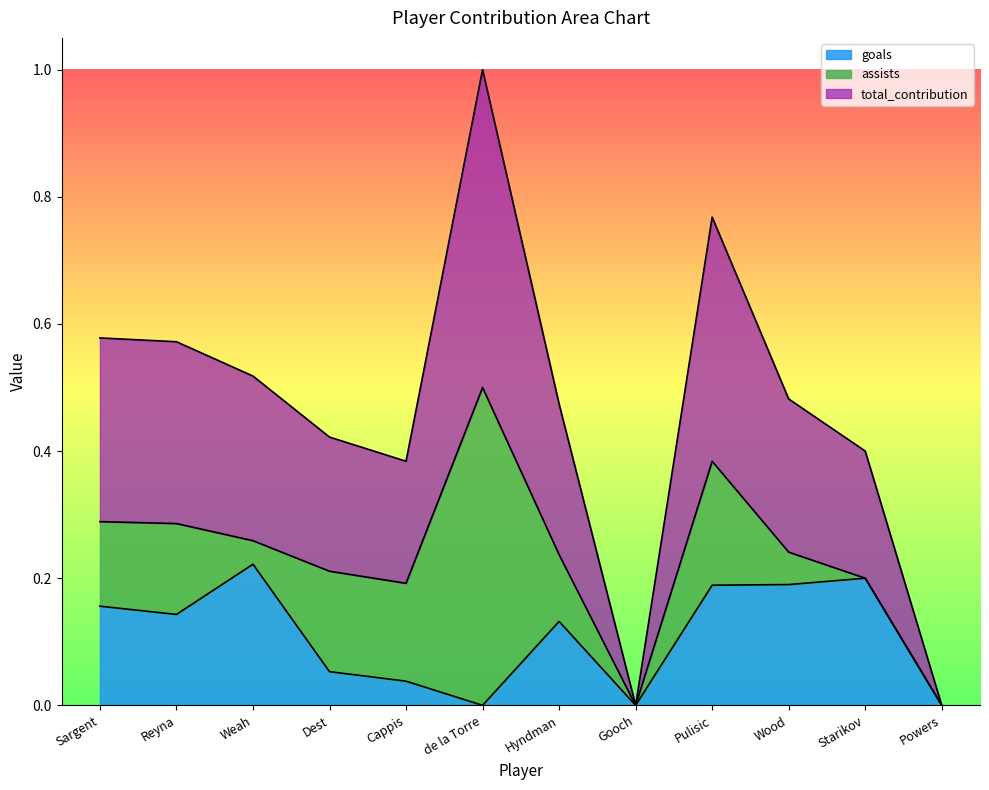

Where is the first local minimum for total_contribution?

Cappis